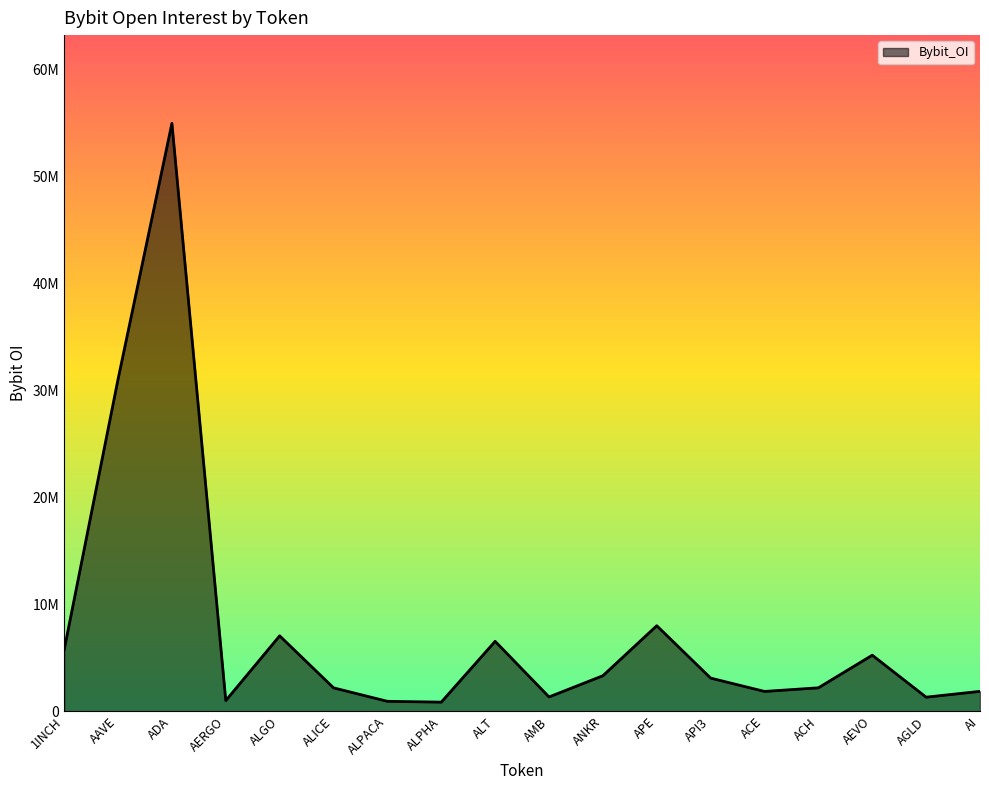

What value does the data have at AAVE, to the nearest 50?

31033800